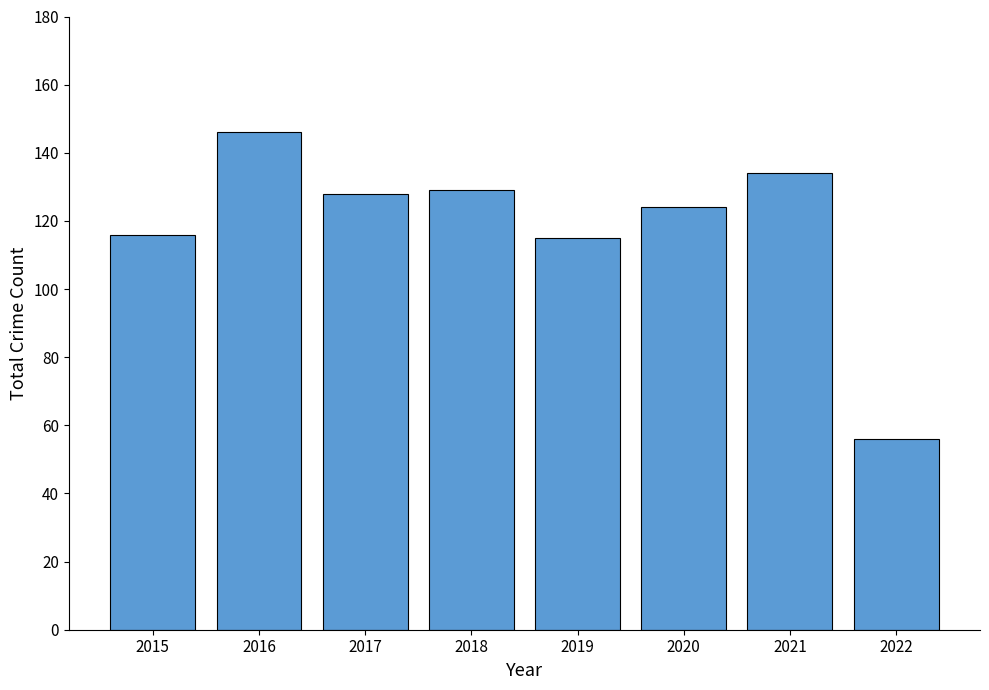

What is the difference between the values at 2020 and 2021?

10